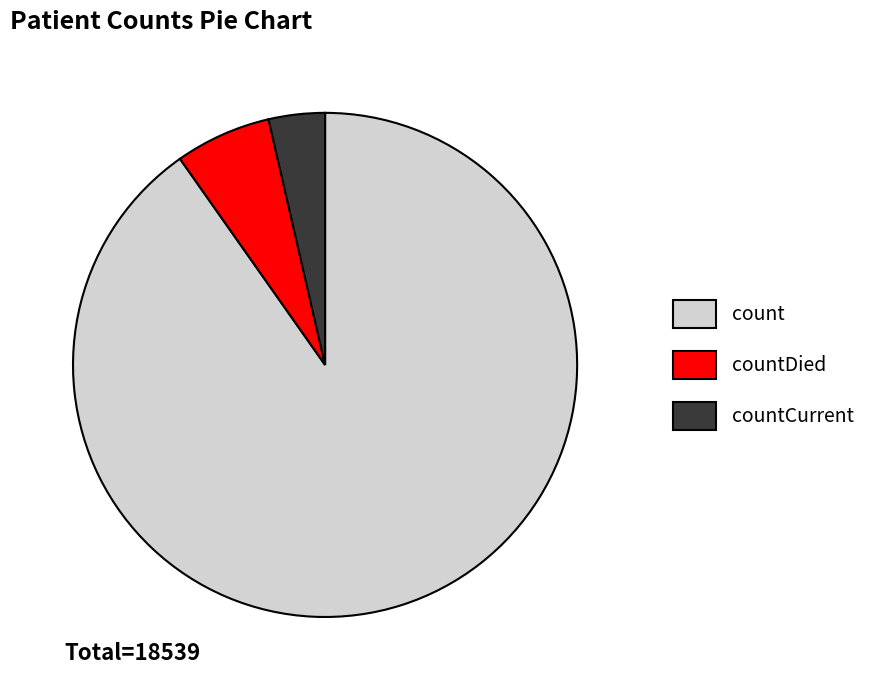

How many segments does this pie chart have?

3